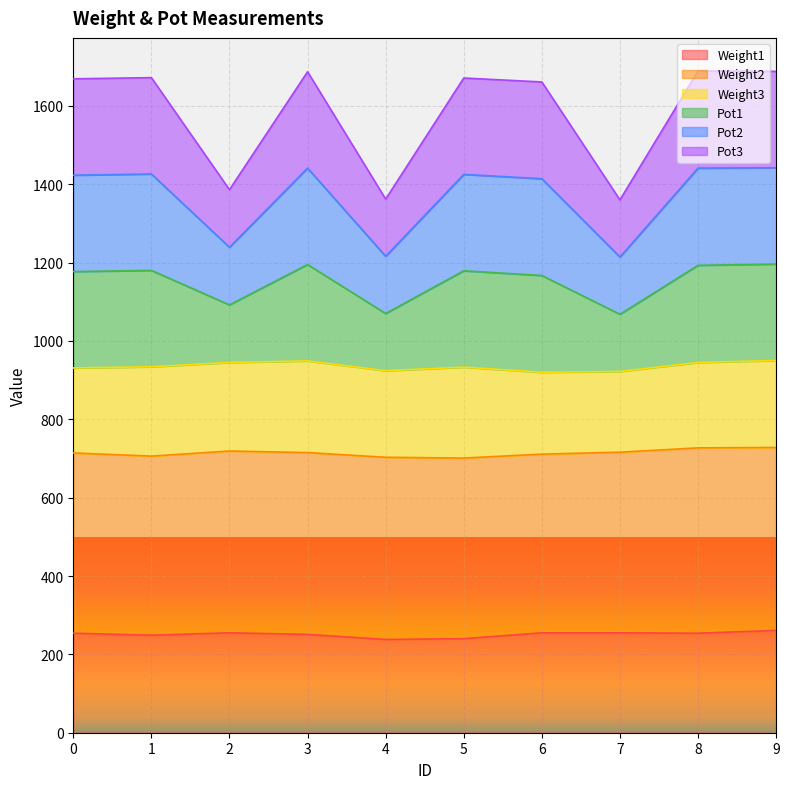

What value does the Pot2 series have at 2?

1239